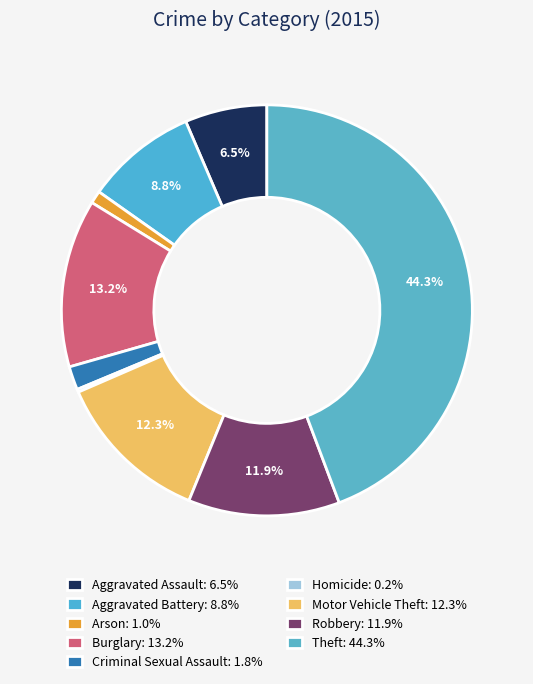

How many segments does this pie chart have?

9